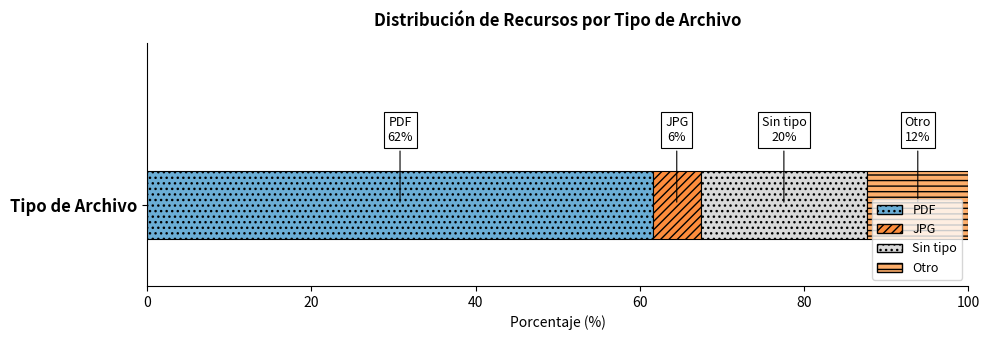

The PDF series shows 29.4 at Tipo de Archivo. True or false?

False